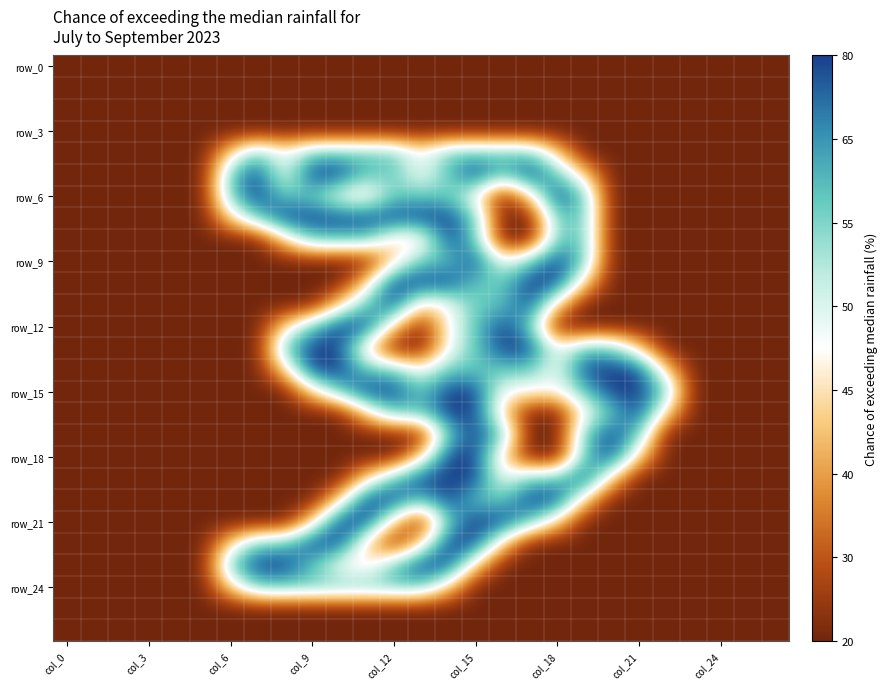

What is the greatest value displayed?

2.0